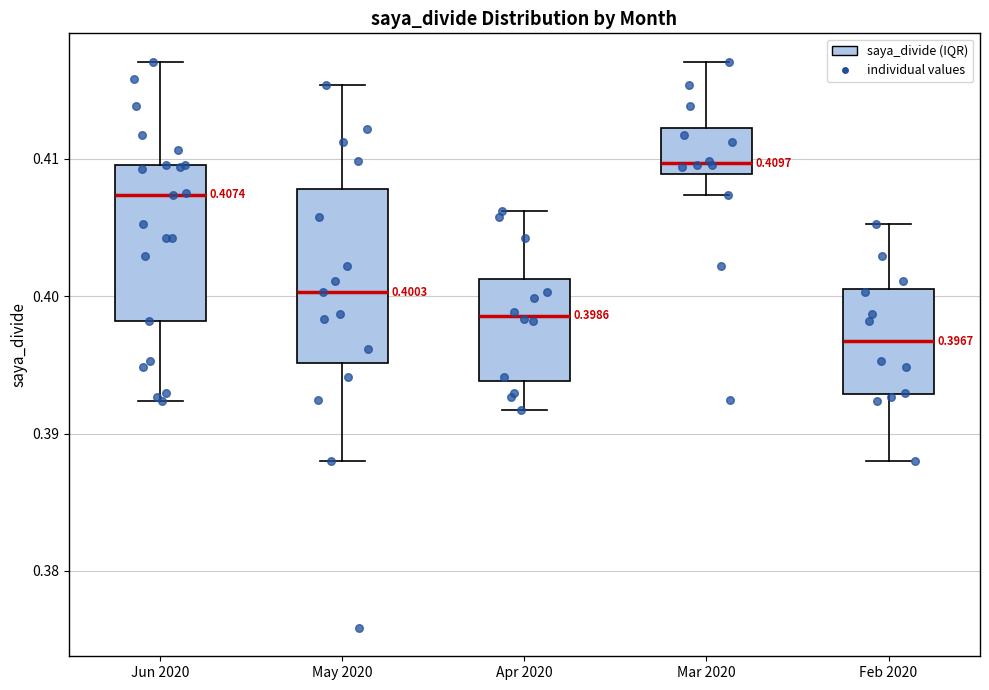

Which box has the lowest median line?

Feb 2020